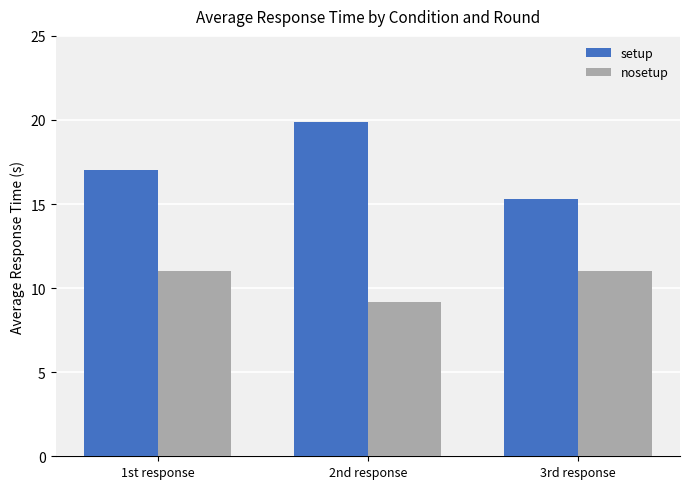

List the series in order of their peak value, lowest first.

nosetup, setup